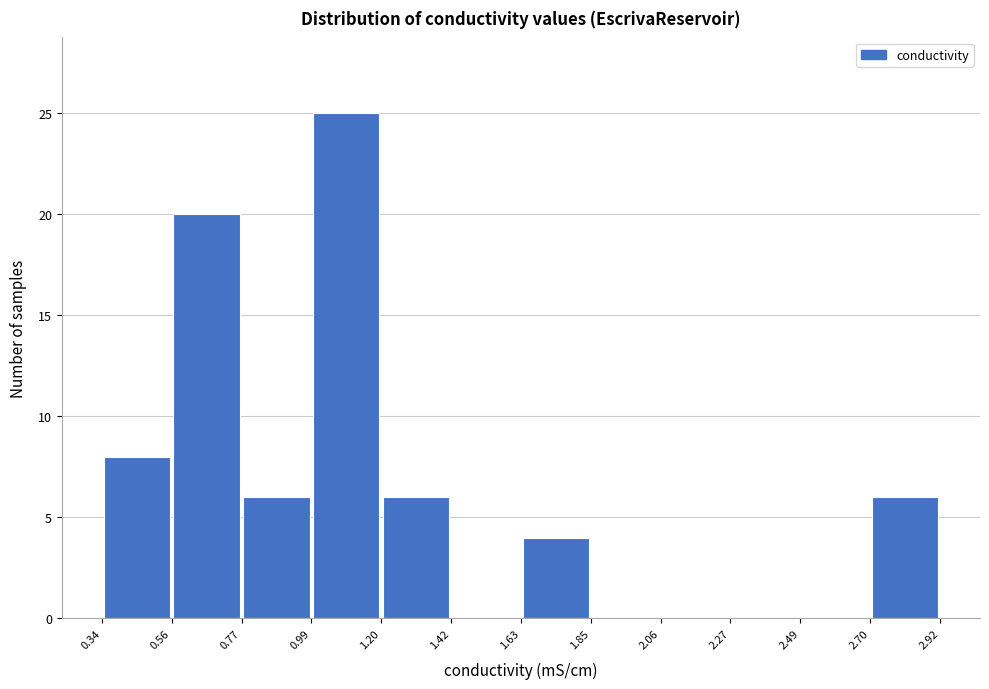

Reading left to right, list every bar in this chart as the range it spans on the x-axis followed by its height. The values are not printed on the chart, so give them approximately, as read against the axis.

0.34 to 0.56: 8
0.56 to 0.77: 20
0.77 to 0.99: 6
0.99 to 1.20: 25
1.20 to 1.42: 6
1.42 to 1.63: 0
1.63 to 1.85: 4
1.85 to 2.06: 0
2.06 to 2.27: 0
2.27 to 2.49: 0
2.49 to 2.70: 0
2.70 to 2.92: 6